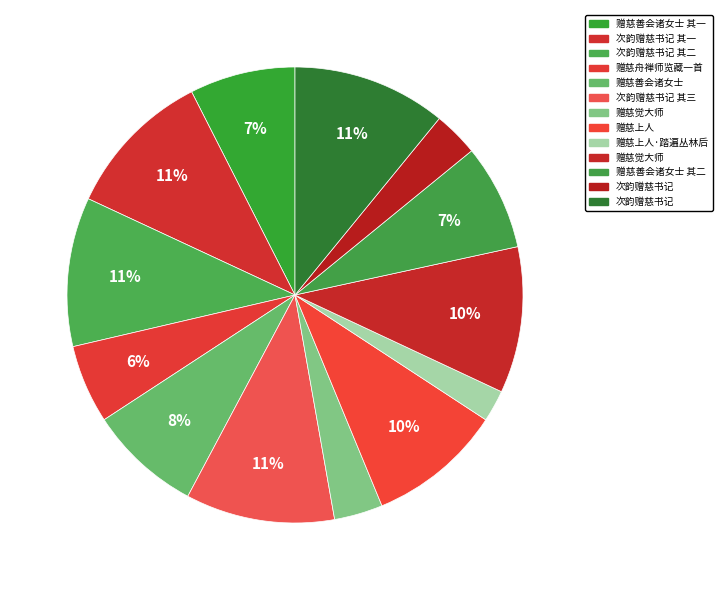

How many slices are in this pie chart?

13